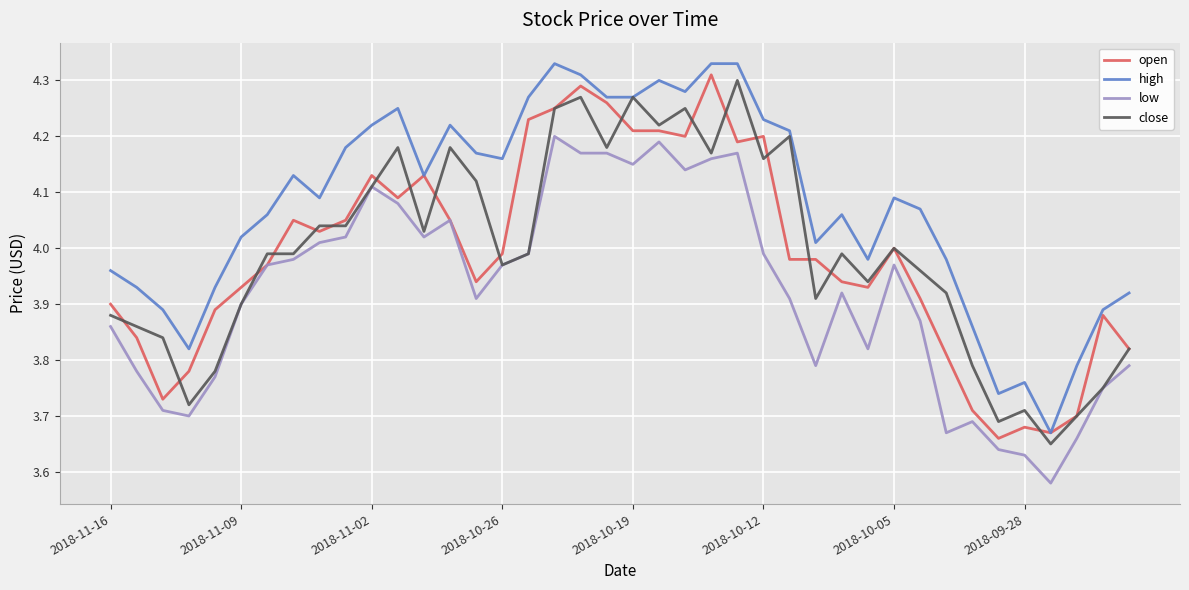

True or false: low and high cross at least once.

False